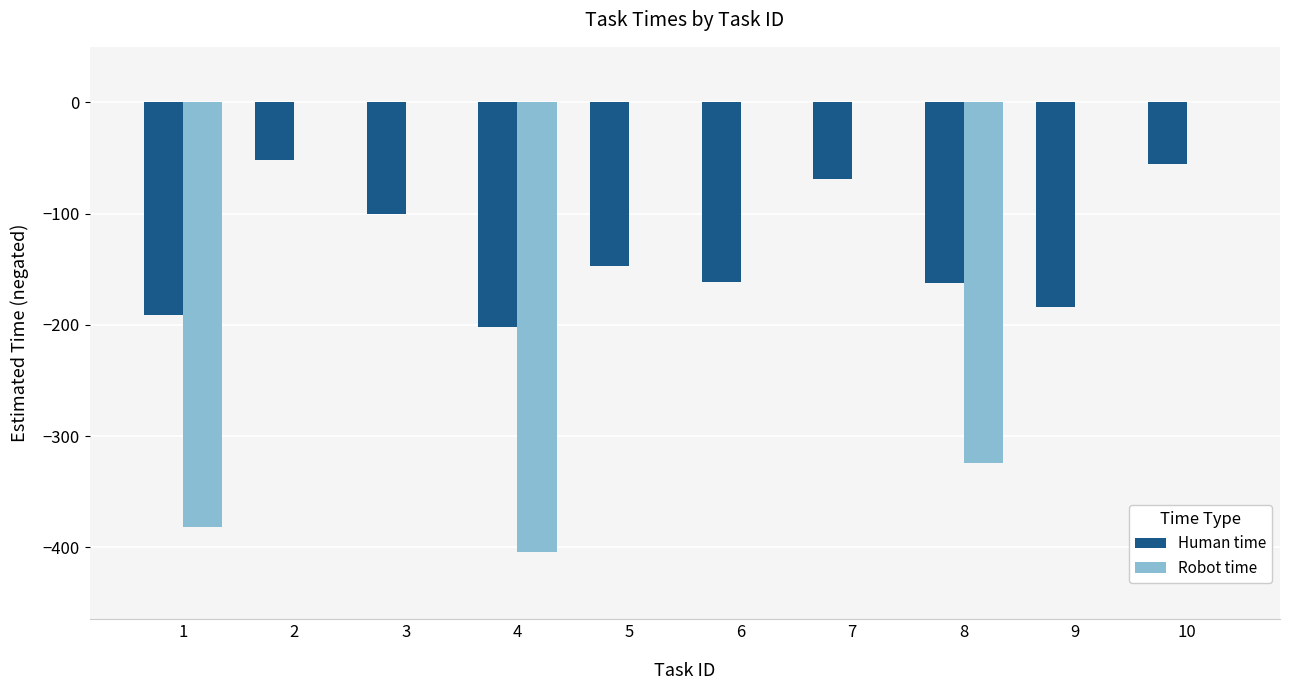

The value of Human time at 5 is -35. True or false?

False